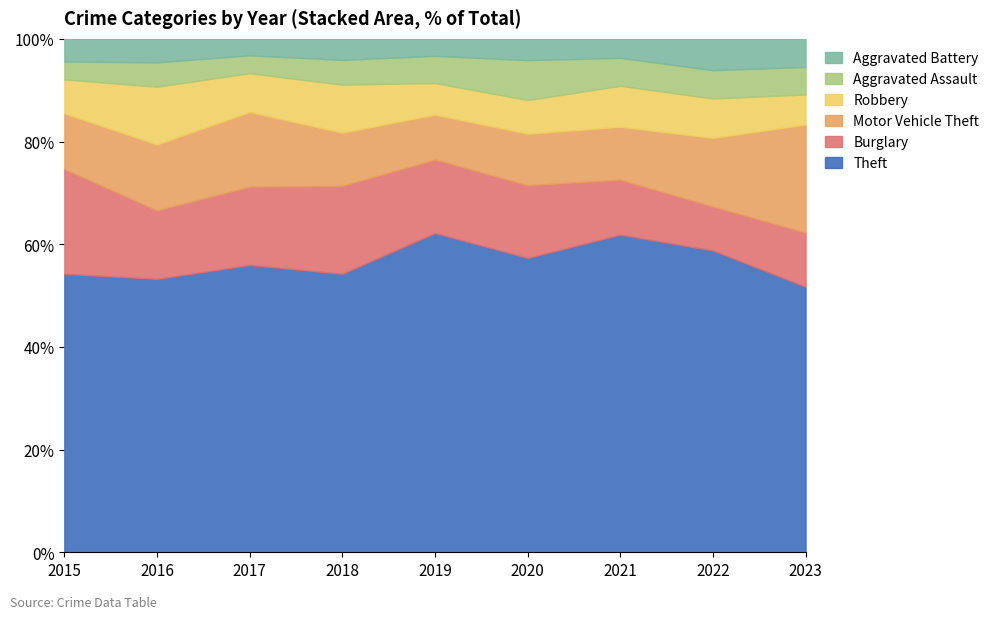

What is the spread (max minus min) of values at 2019?

411